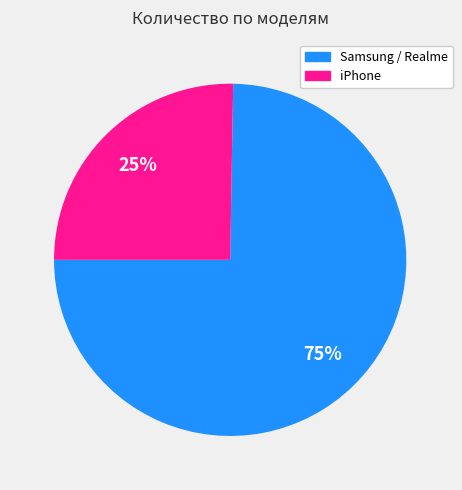

To the nearest percent, what is the average slice percentage?

50%